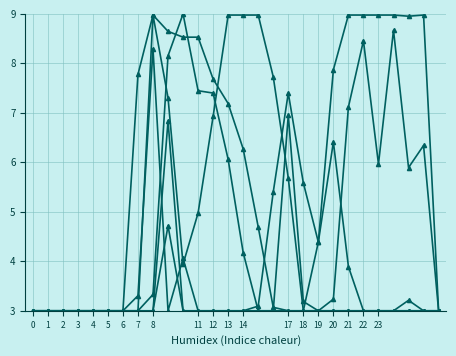

What is the greatest value displayed?

9.0